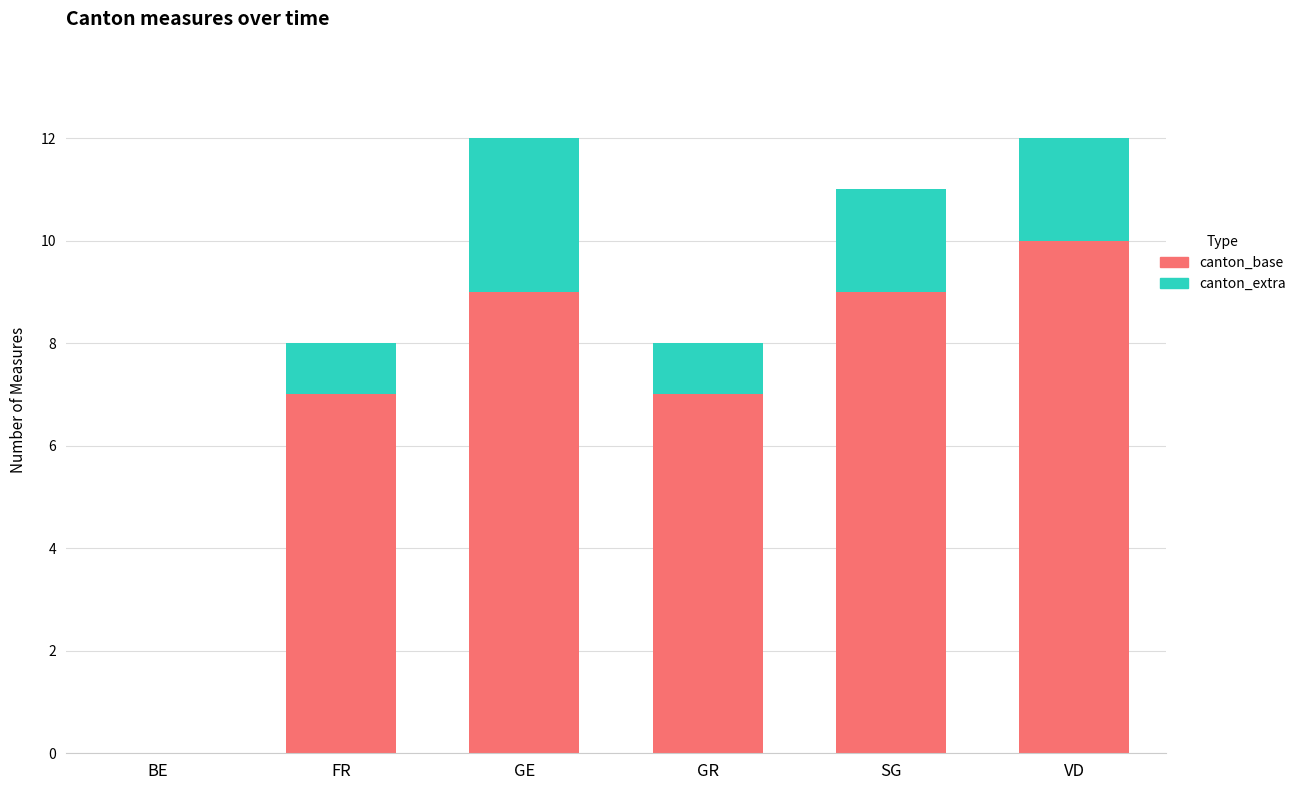

What are all the series names shown in the legend?

canton_base, canton_extra